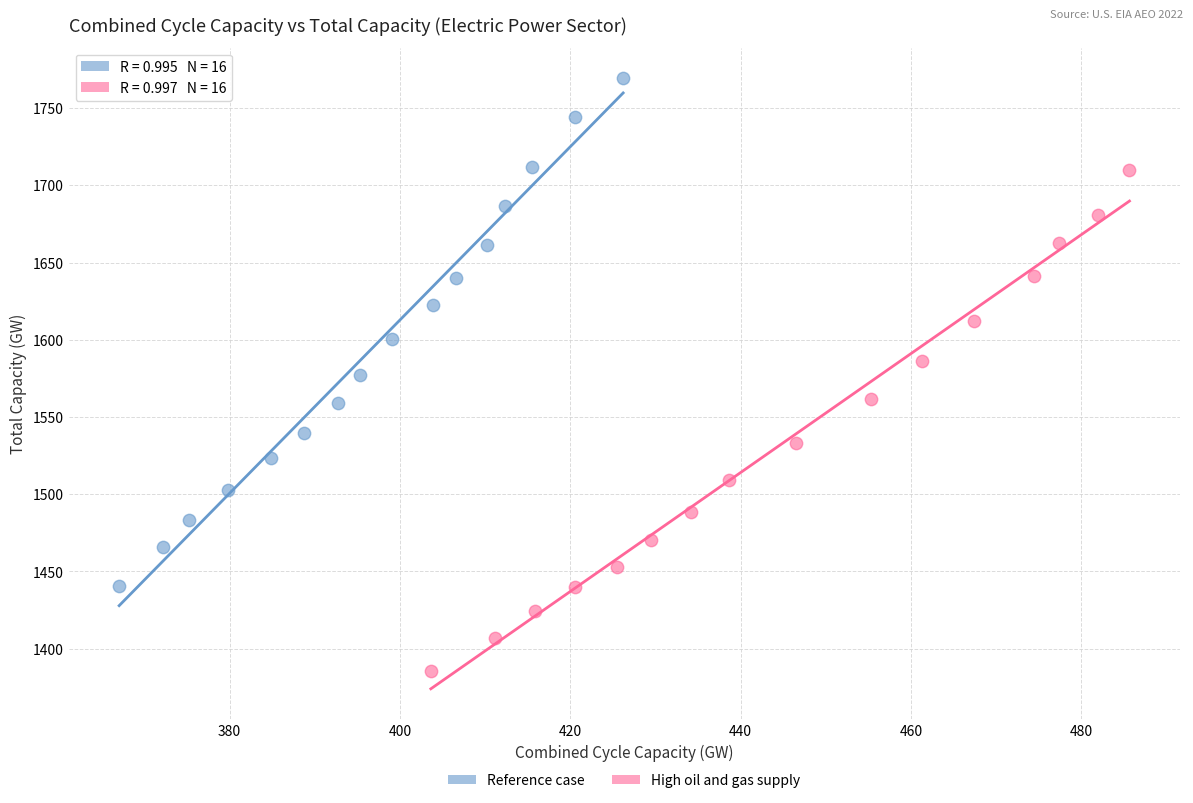

Which series has the largest Y range (max minus min)?

Reference case